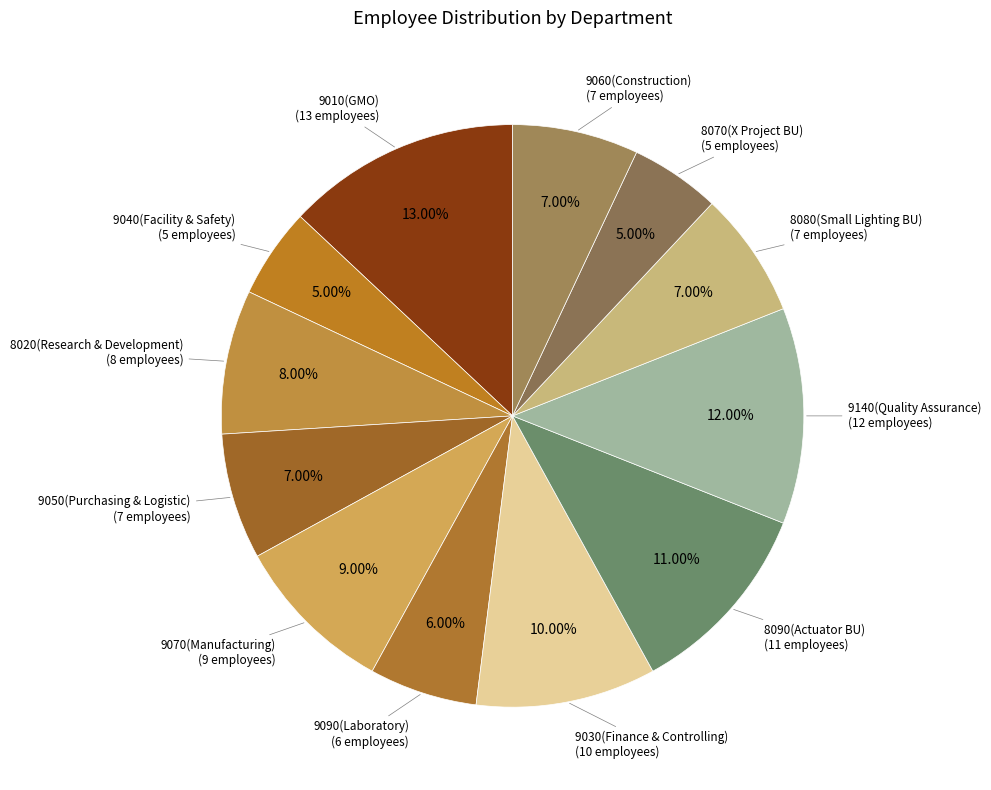

To the nearest percent, what is the difference between the 9070(Manufacturing) and 9140(Quality Assurance) slice percentages?

3%